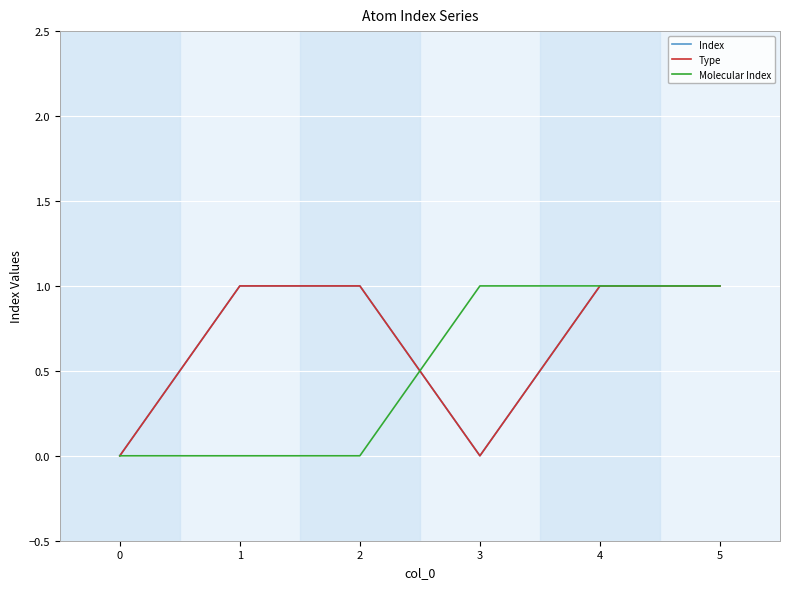

How many lines are shown in the chart?

3